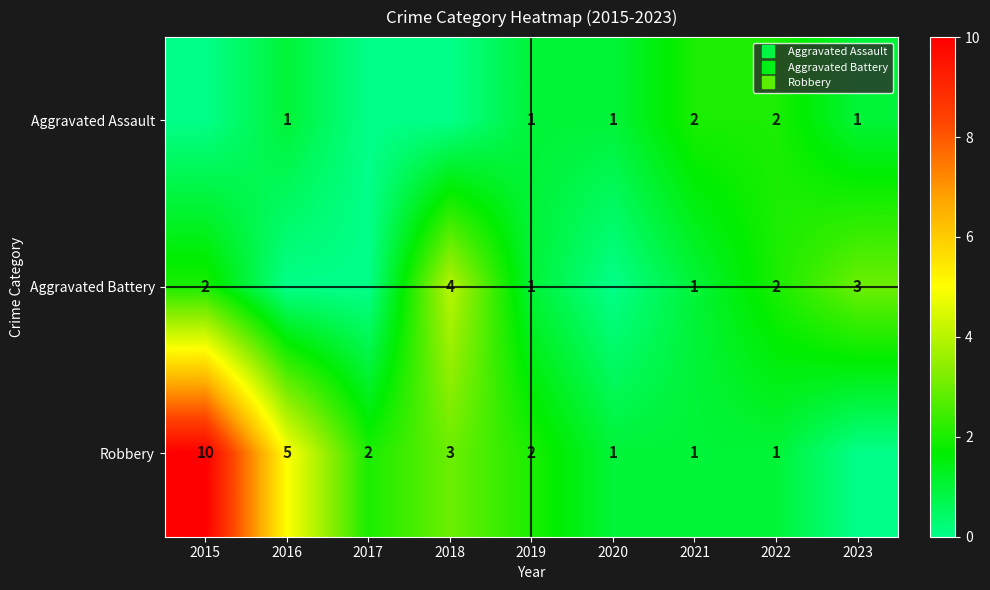

What is the difference between the Aggravated Assault values at 2021 and 2016?

1